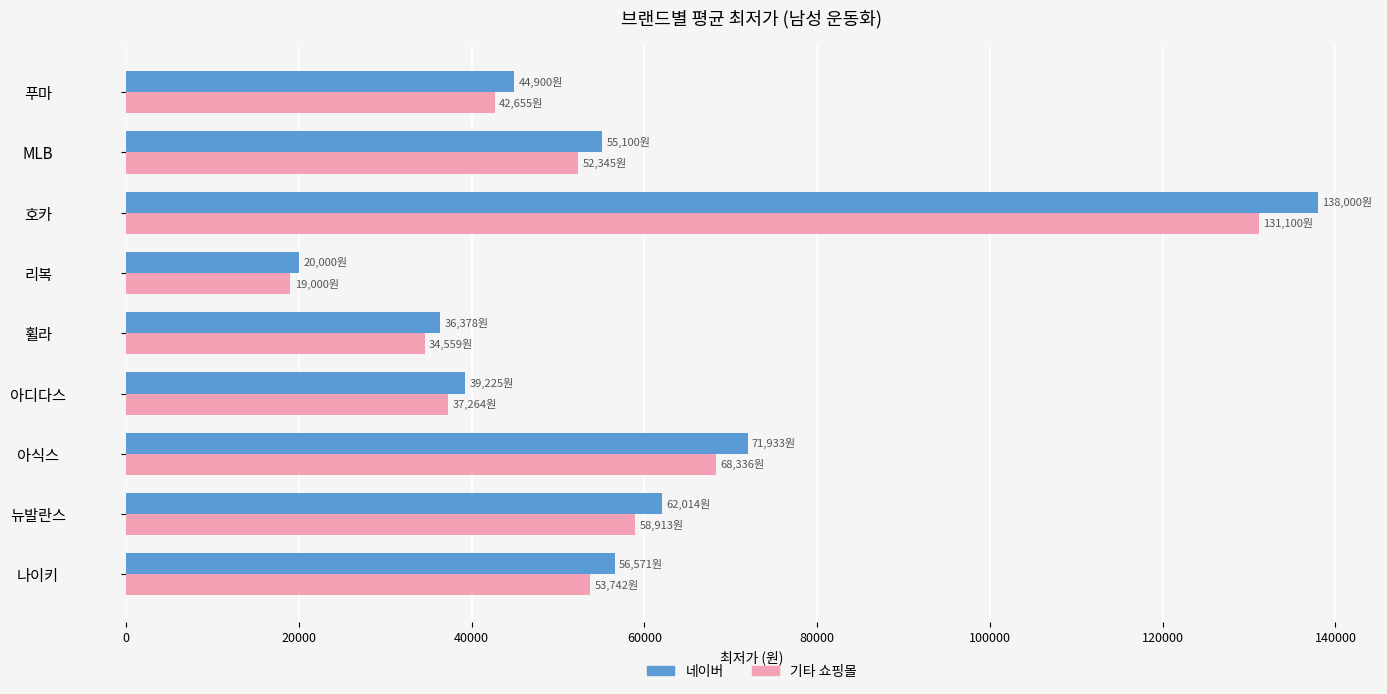

Rank the series at 호카 from highest to lowest value.

네이버, 기타 쇼핑몰